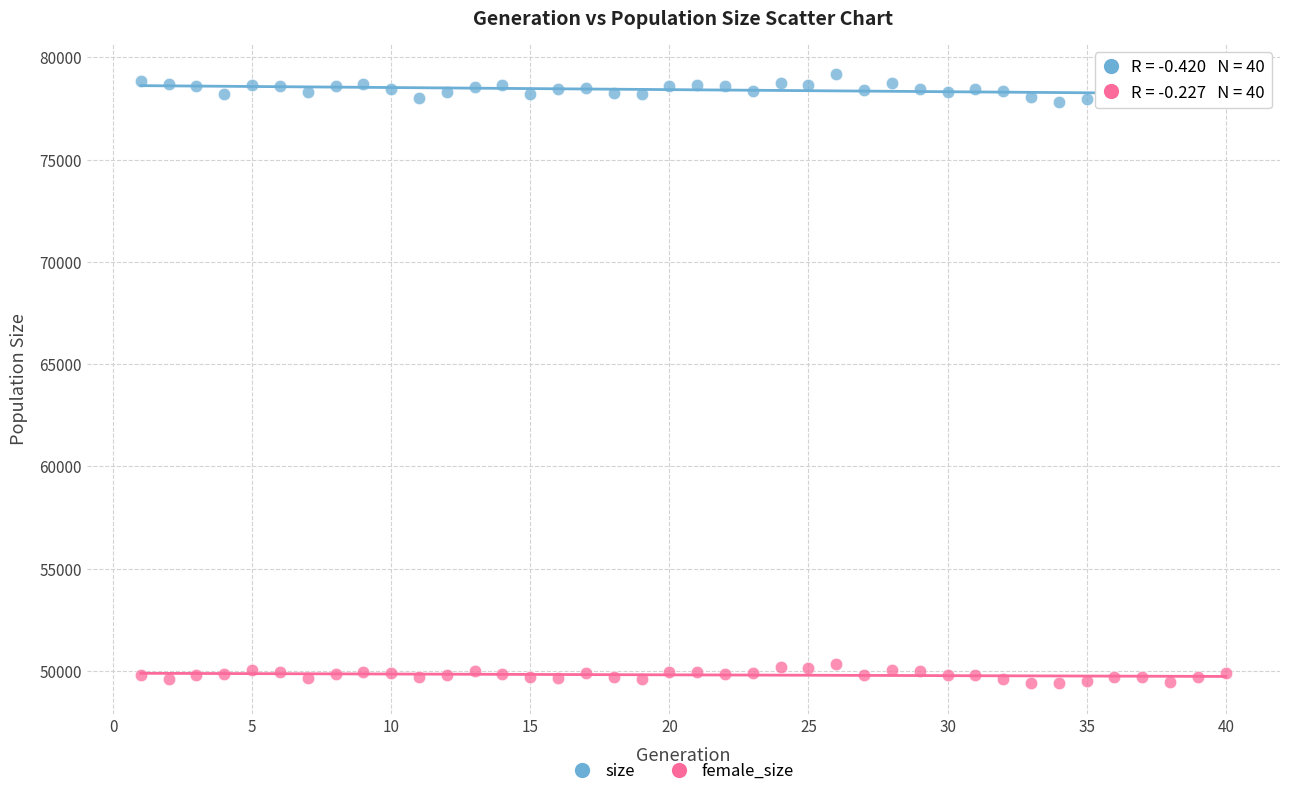

What is the X range (max minus min) for the scatter plot?

39